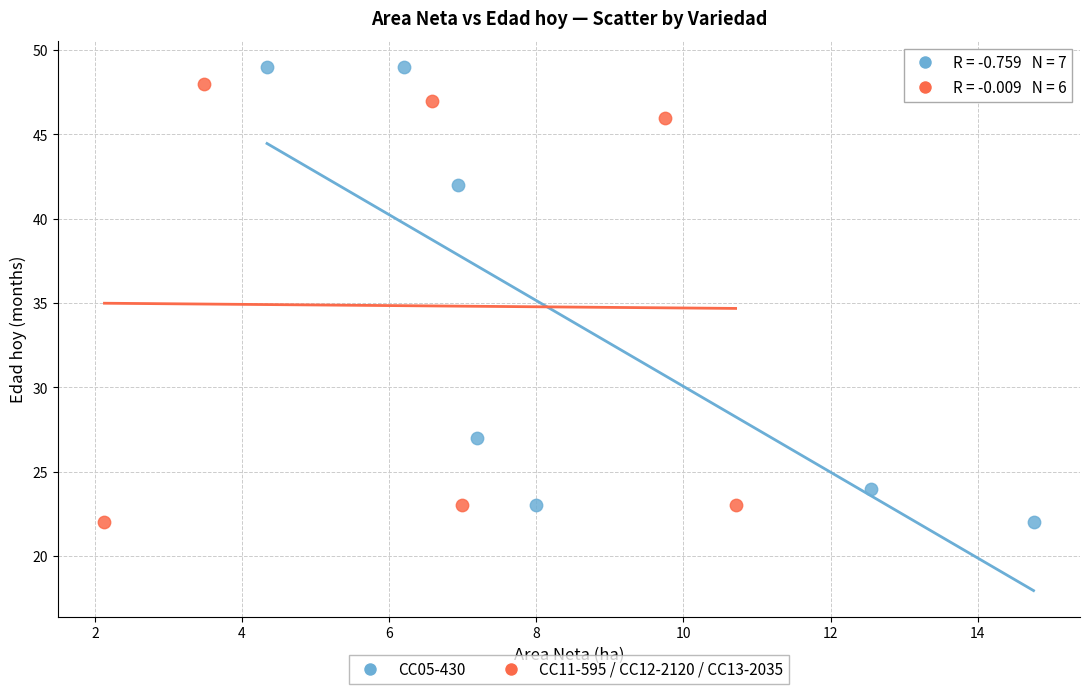

Which series has the largest Y range (max minus min)?

CC05-430